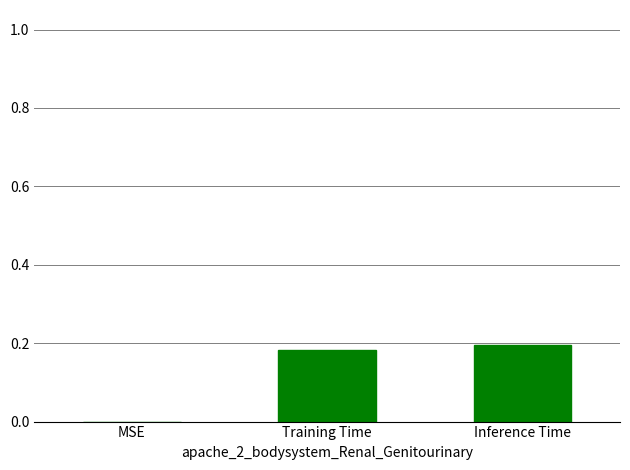

What is the sum of the values at Inference Time and Training Time?

0.4